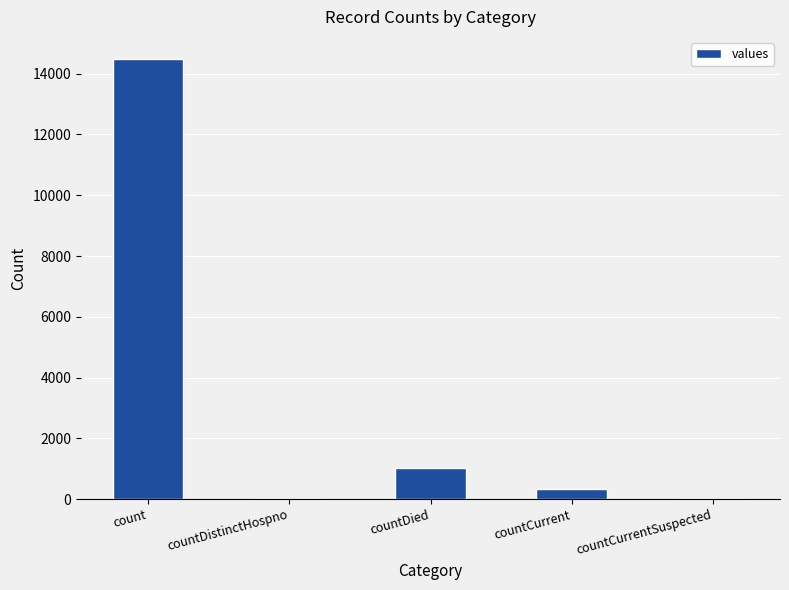

True or false: the data shows 1849 at countDied.

False